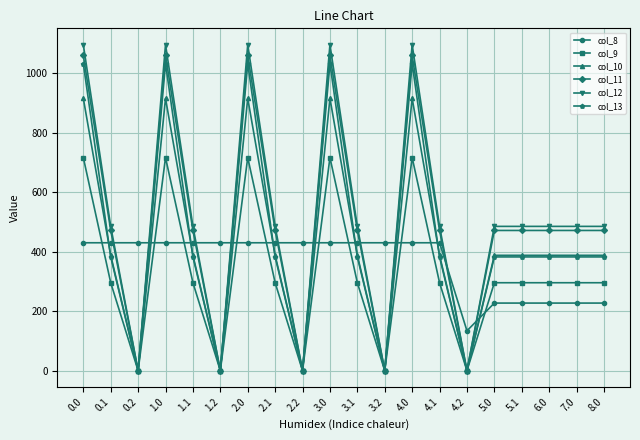

The value of col_9 at 4.2 is 0.0. True or false?

True